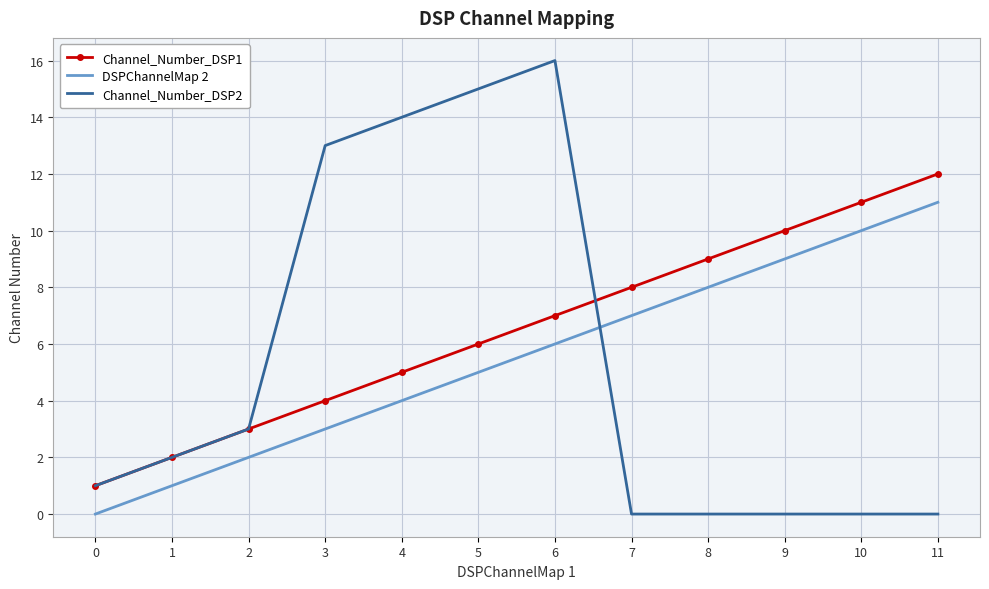

Rank the series at 8 from highest to lowest value.

Channel_Number_DSP1, DSPChannelMap 2, Channel_Number_DSP2